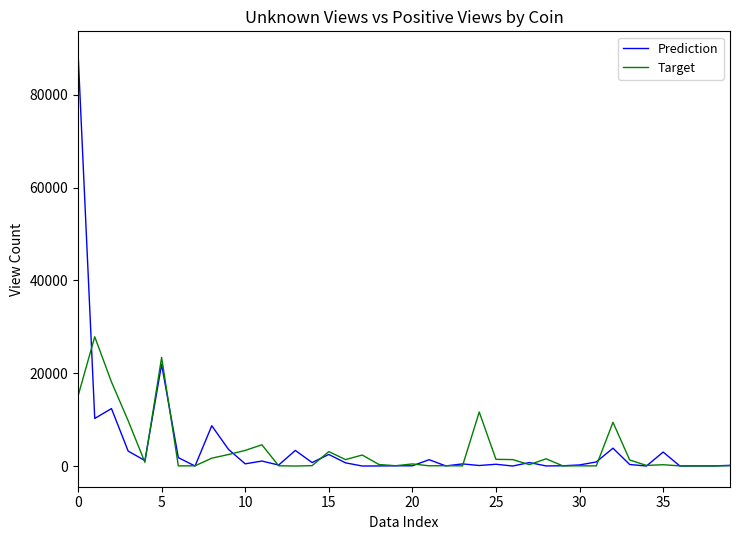

Does the chart have visible grid lines?

No